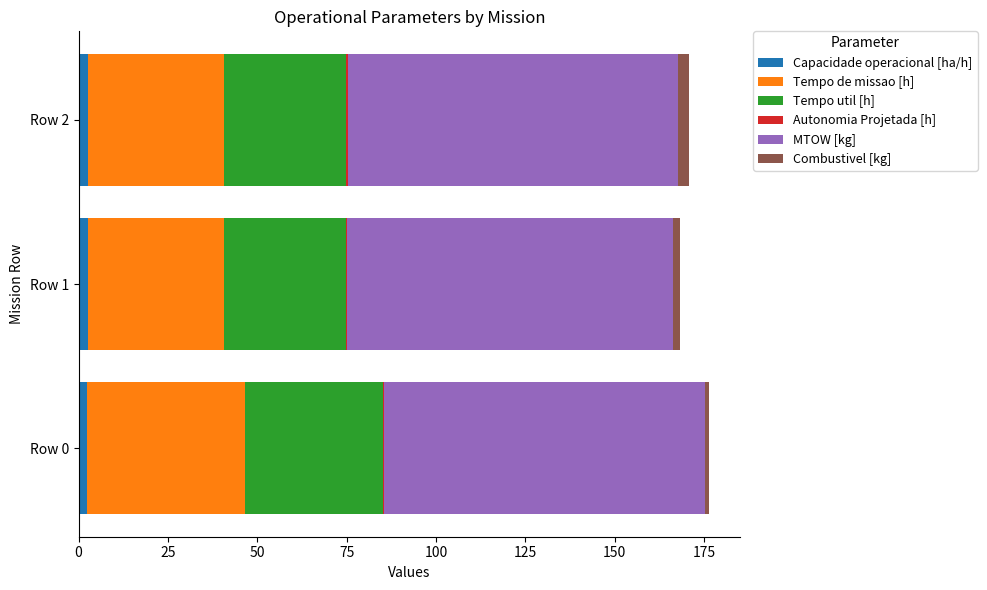

How many series are shown in this chart?

6